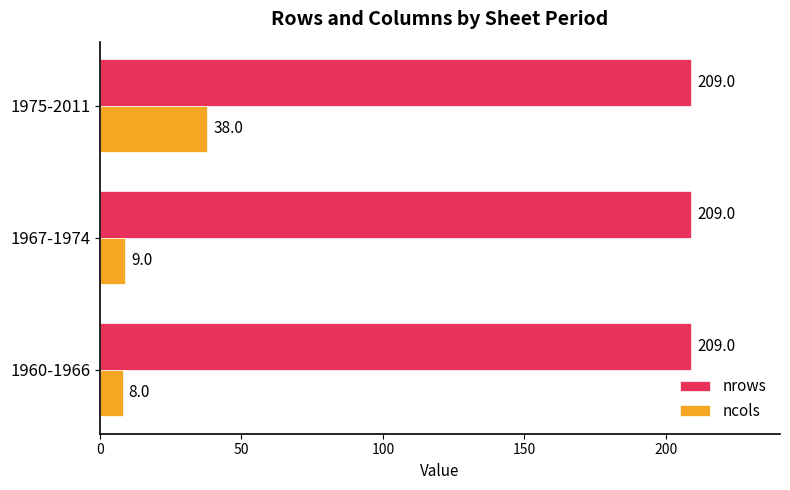

Which series has the widest spread of values?

ncols